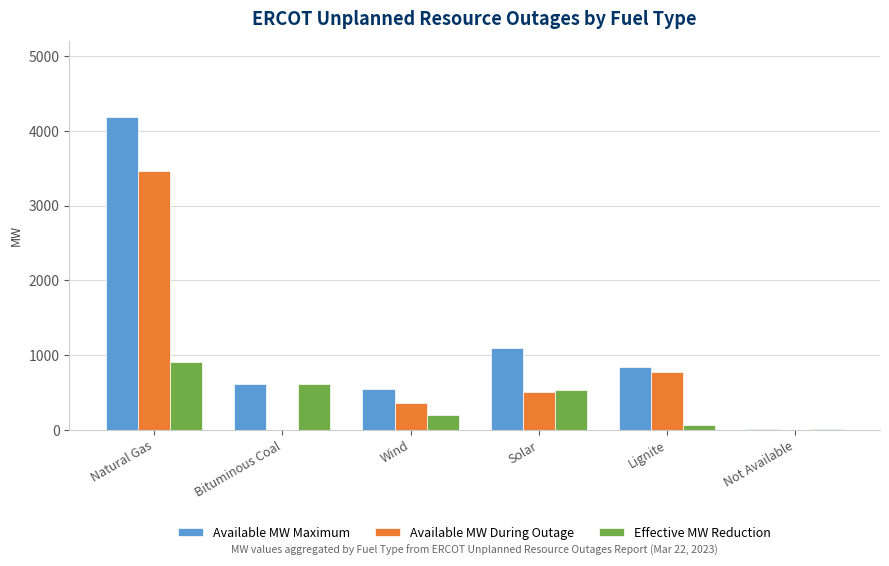

What are all the series names shown in the legend?

Available MW Maximum, Available MW During Outage, Effective MW Reduction